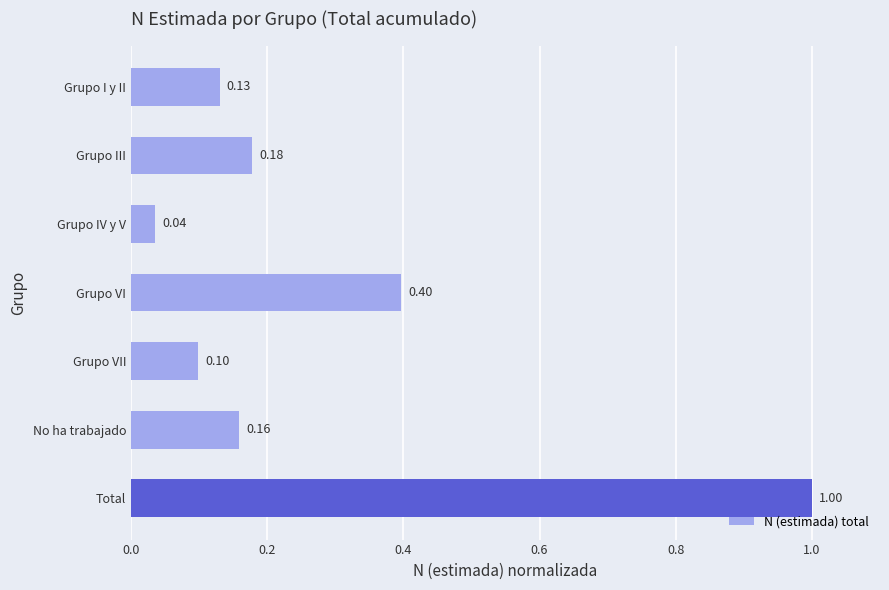

Rank the categories by value from highest to lowest.

Total, Grupo VI, Grupo III, No ha trabajado, Grupo I y II, Grupo VII, Grupo IV y V